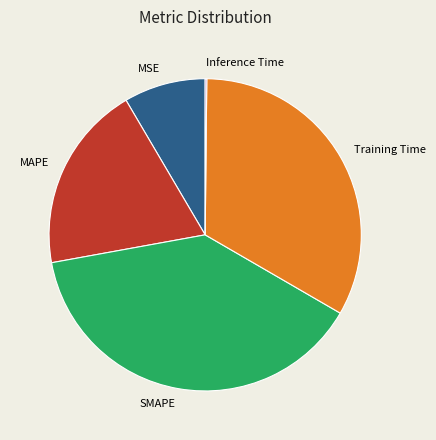

Do Training Time and SMAPE together represent more than half of the pie?

Yes